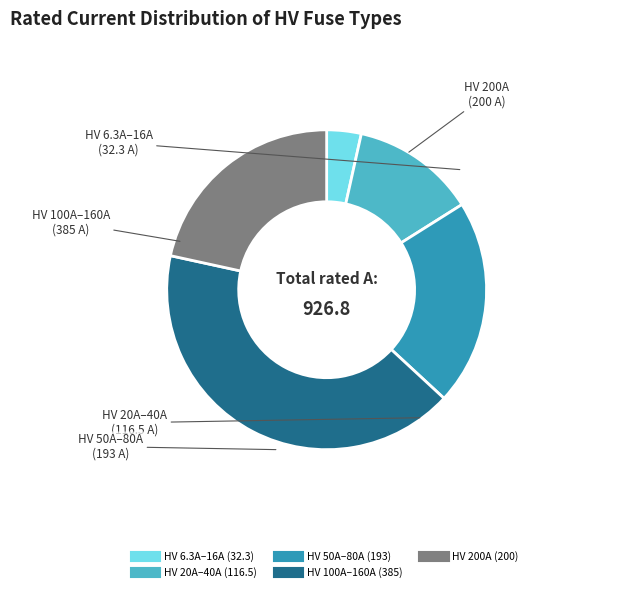

Does any single category account for the majority?

No